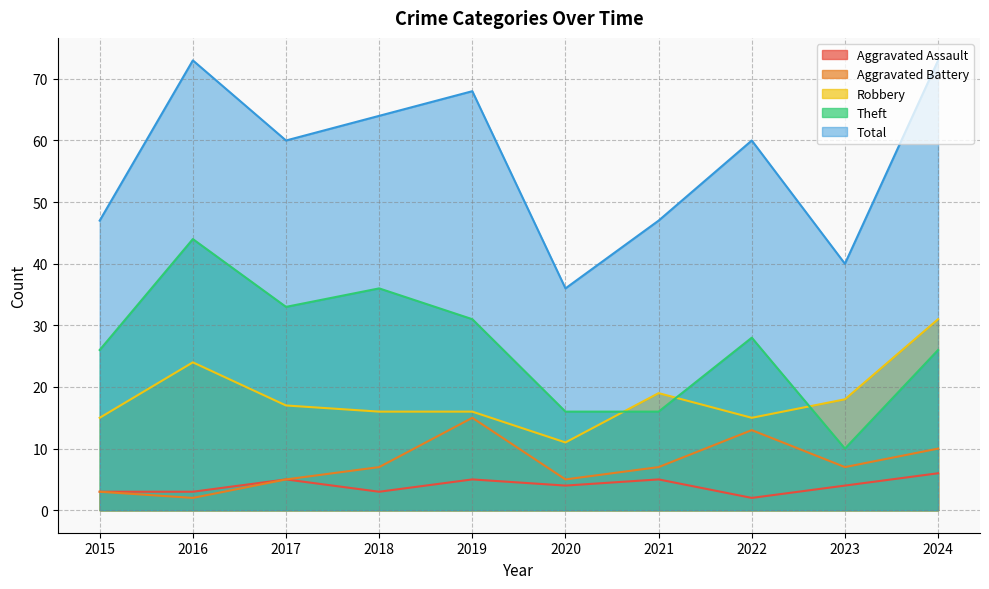

What is the value of the Aggravated Battery point at the 3rd from the left?

5